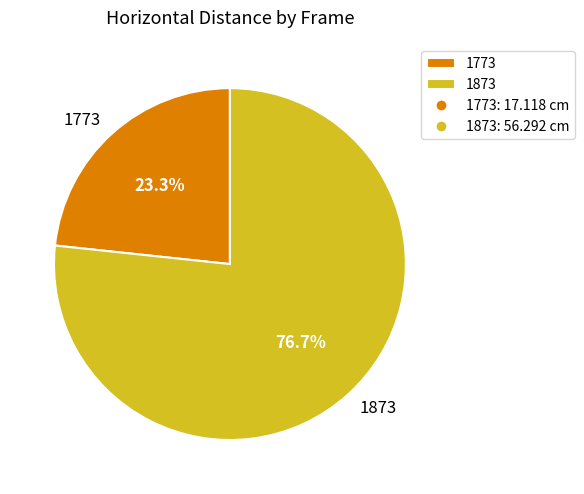

To the nearest percent, what is the difference between the largest and smallest slice percentages?

53%